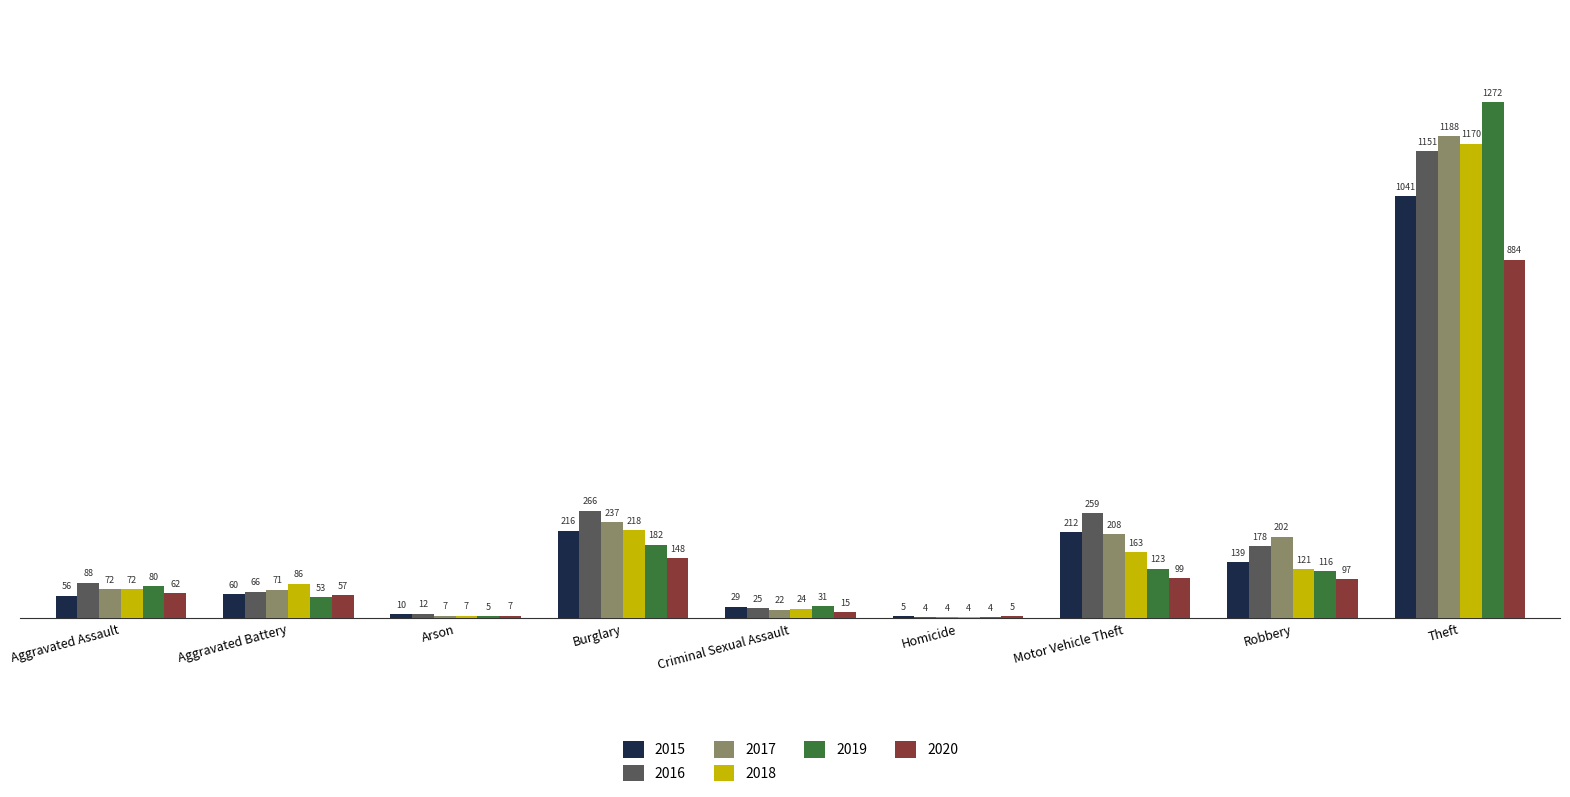

Between Aggravated Battery and Burglary, which series saw the biggest shift?

2016